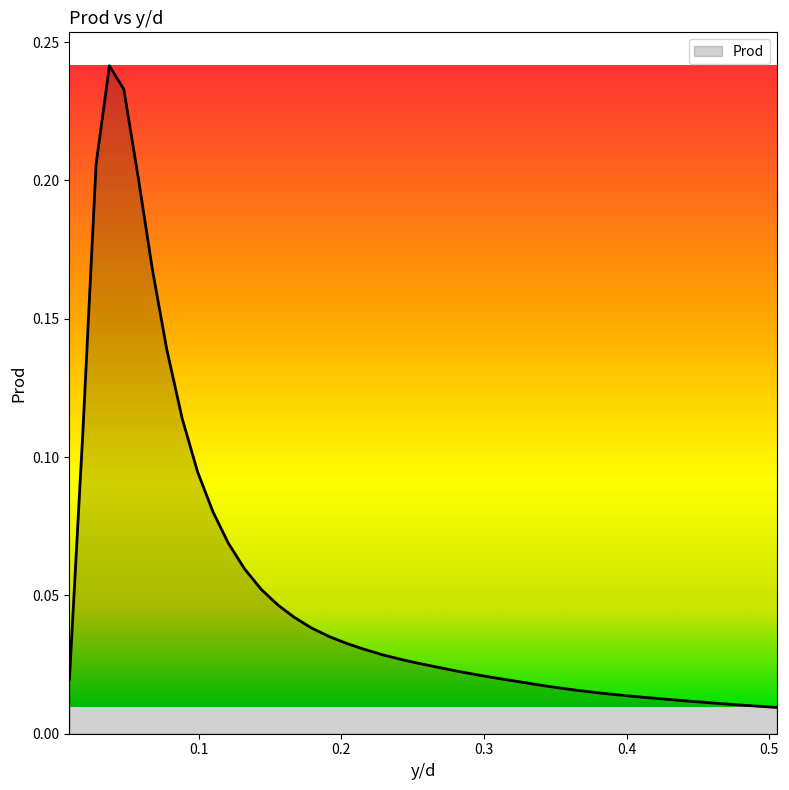

What is the difference between the second highest and second lowest values?

0.2